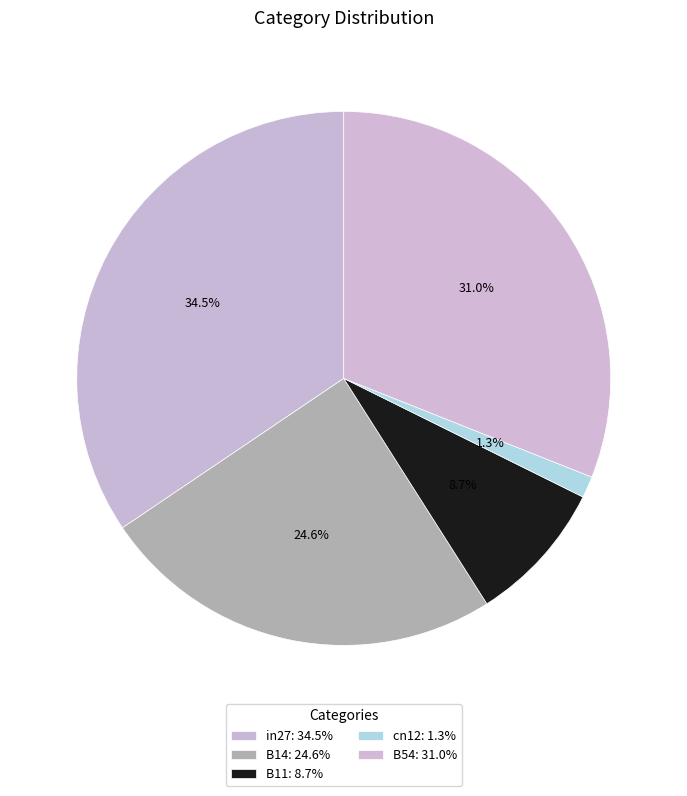

How many slices are in this pie chart?

5